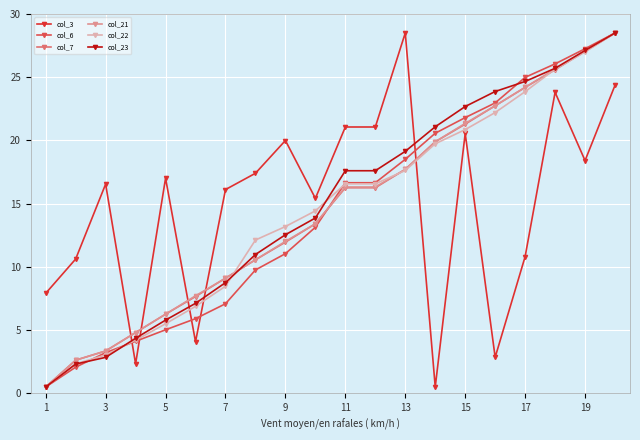

True or false: col_22 has more than 1 points higher than both neighbors.

False